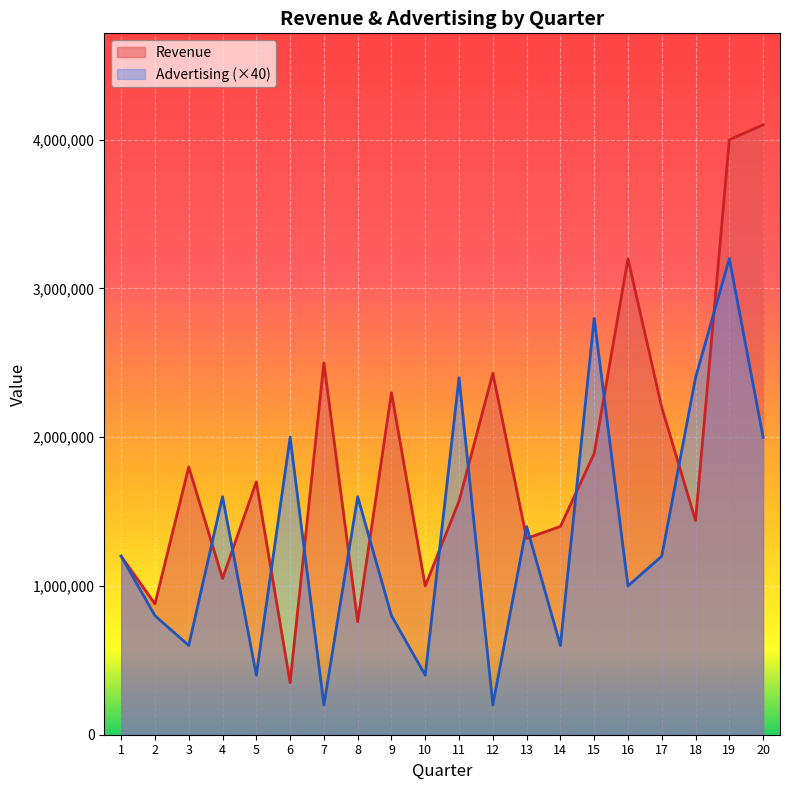

What is the difference between the highest and lowest values at 12?

2230000